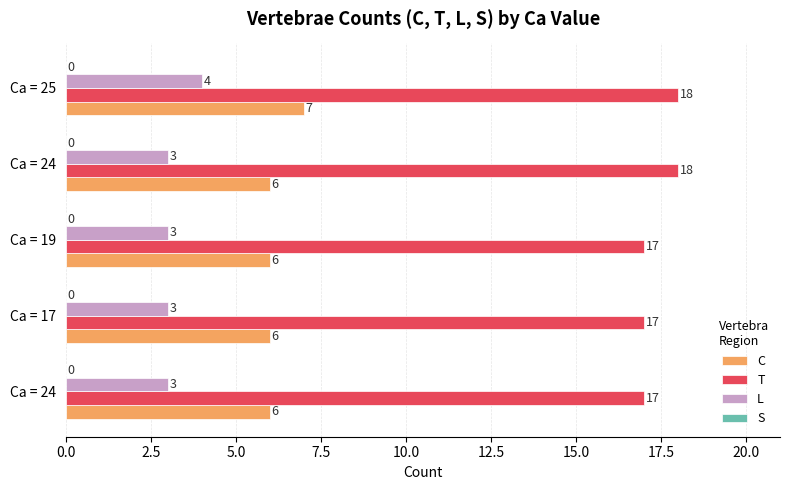

How many bars are there in each group?

4